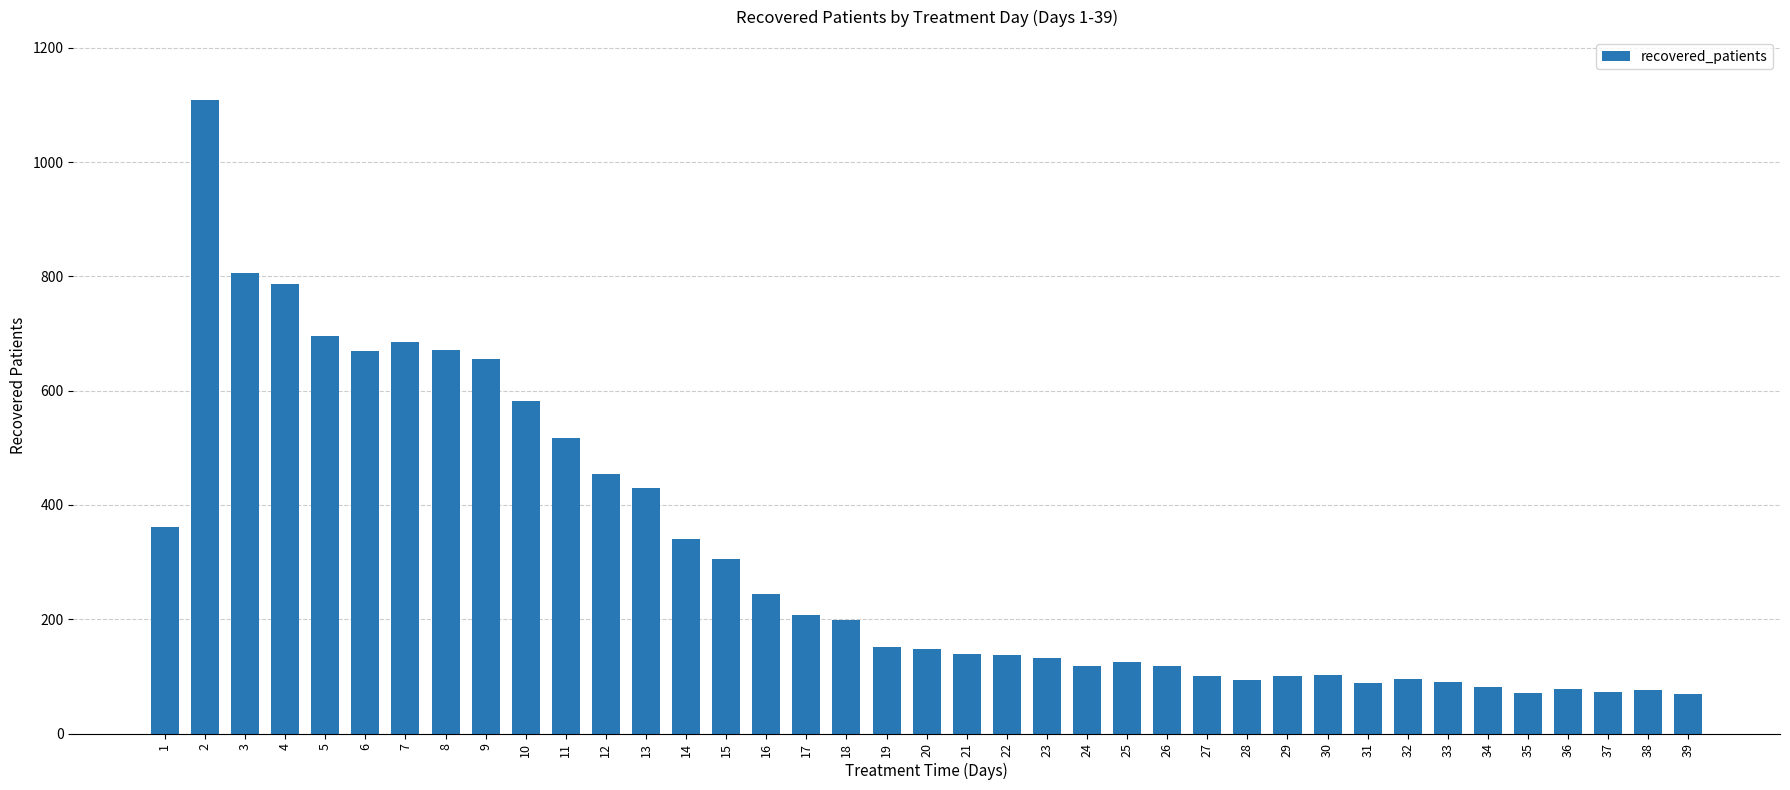

What is the value of the 23rd bar from the left?

133